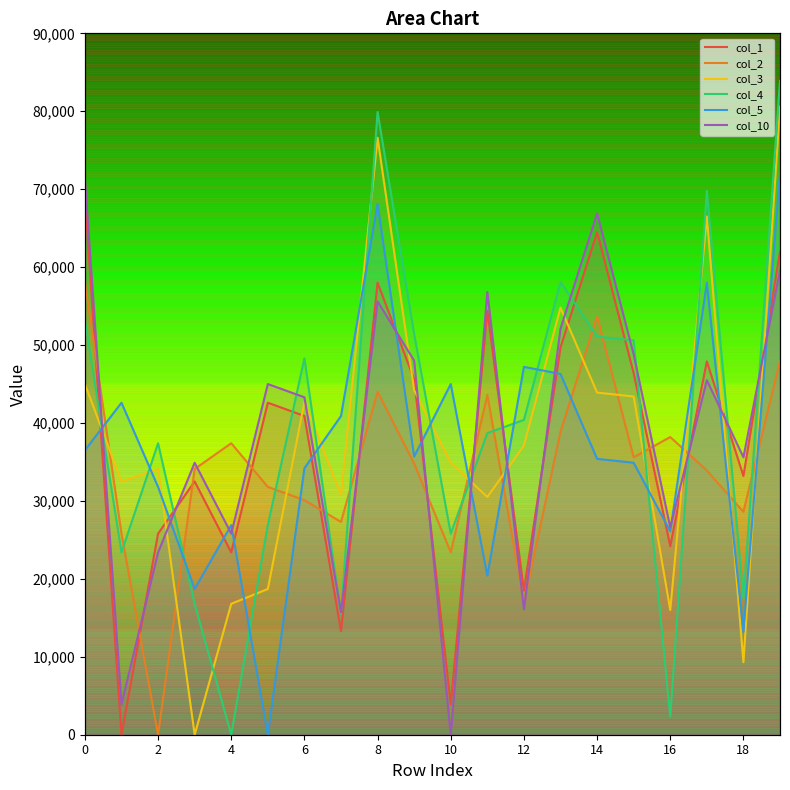

What is the label of the 12th point from the left?

11